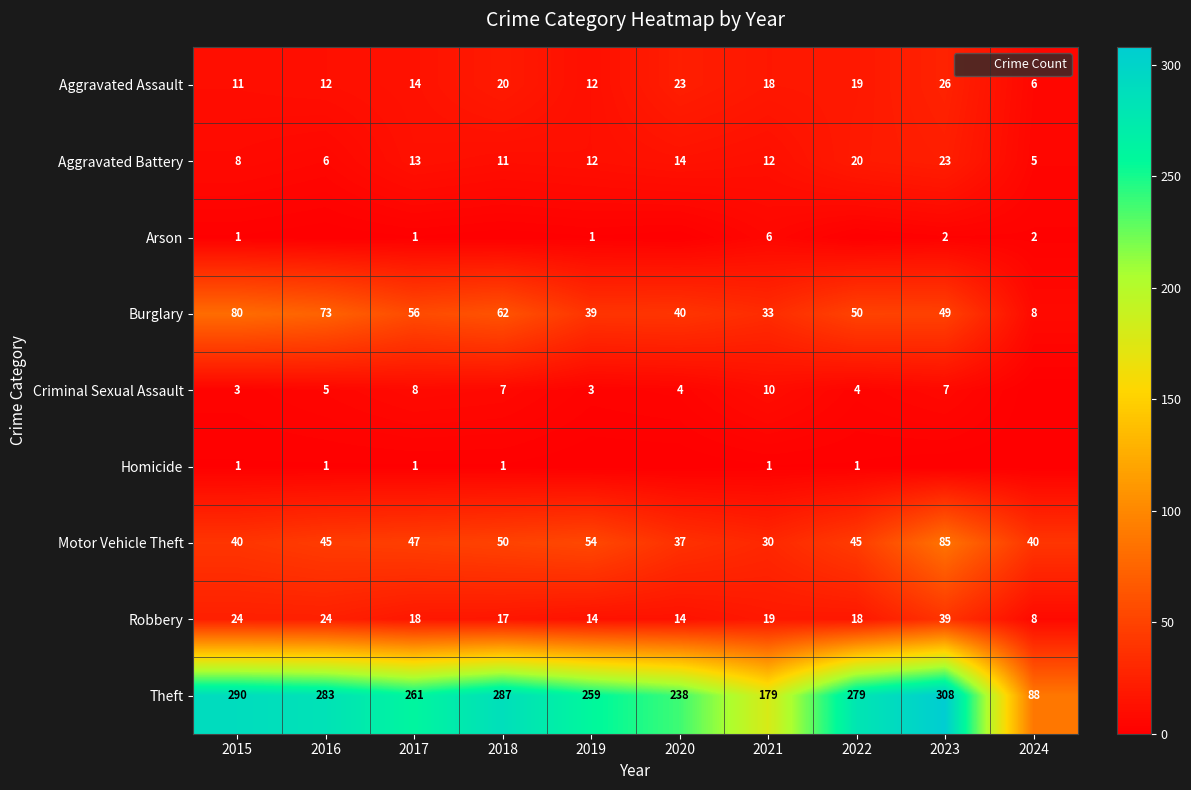

At 2020, list the series in order from smallest to largest.

Arson, Homicide, Criminal Sexual Assault, Aggravated Battery, Robbery, Aggravated Assault, Motor Vehicle Theft, Burglary, Theft